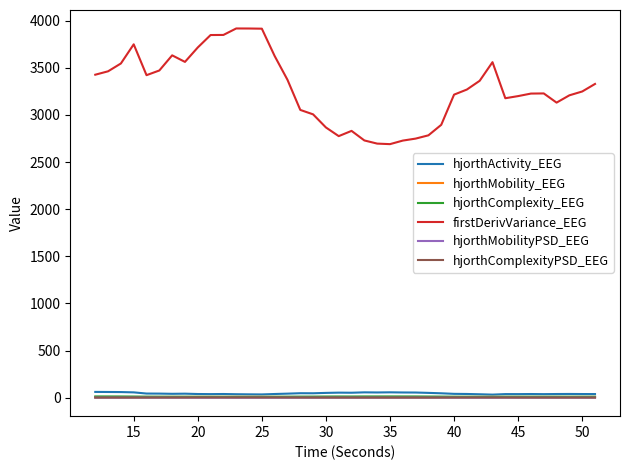

True or false: firstDerivVariance_EEG and hjorthMobility_EEG intersect in this chart.

False